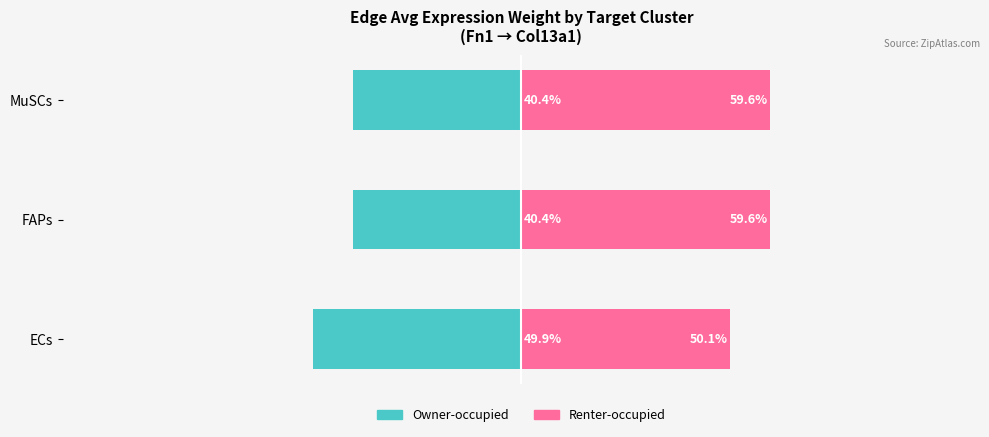

Between ECs and MuSCs, which series saw the biggest shift?

Owner-occupied